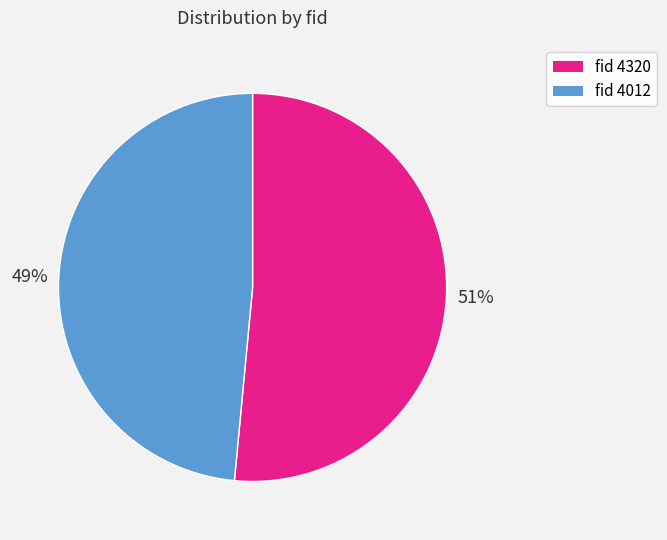

To the nearest percent, what is the average slice percentage?

50%